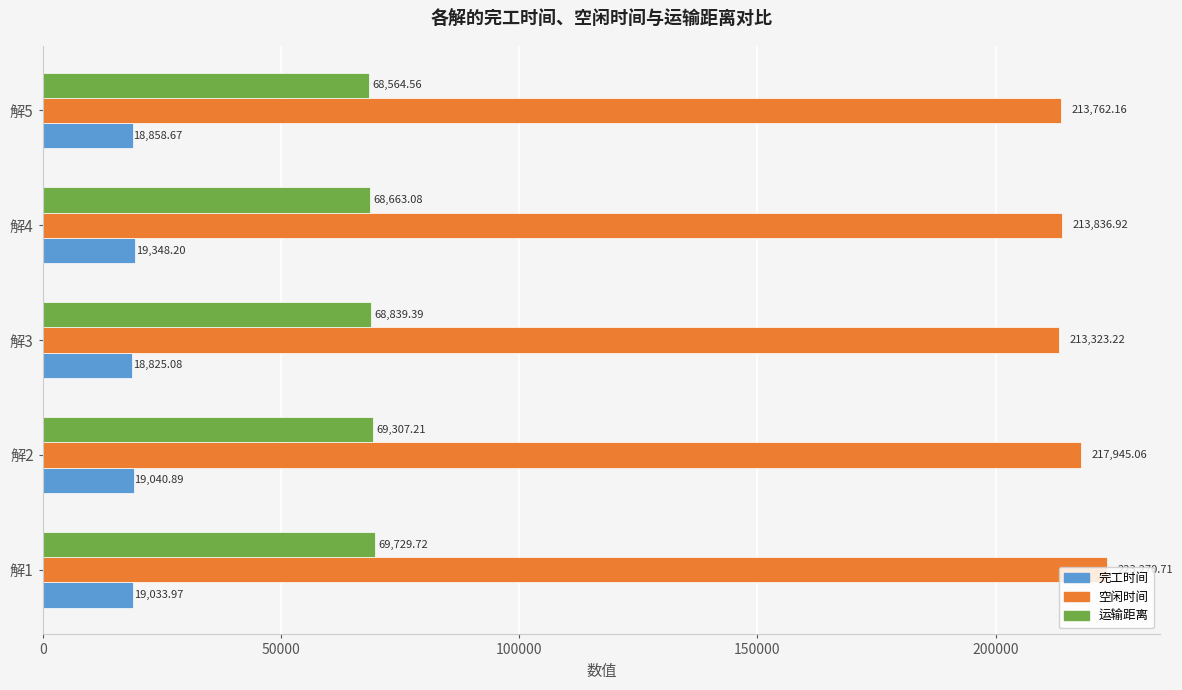

List the series in order of their peak value, highest first.

空闲时间, 运输距离, 完工时间